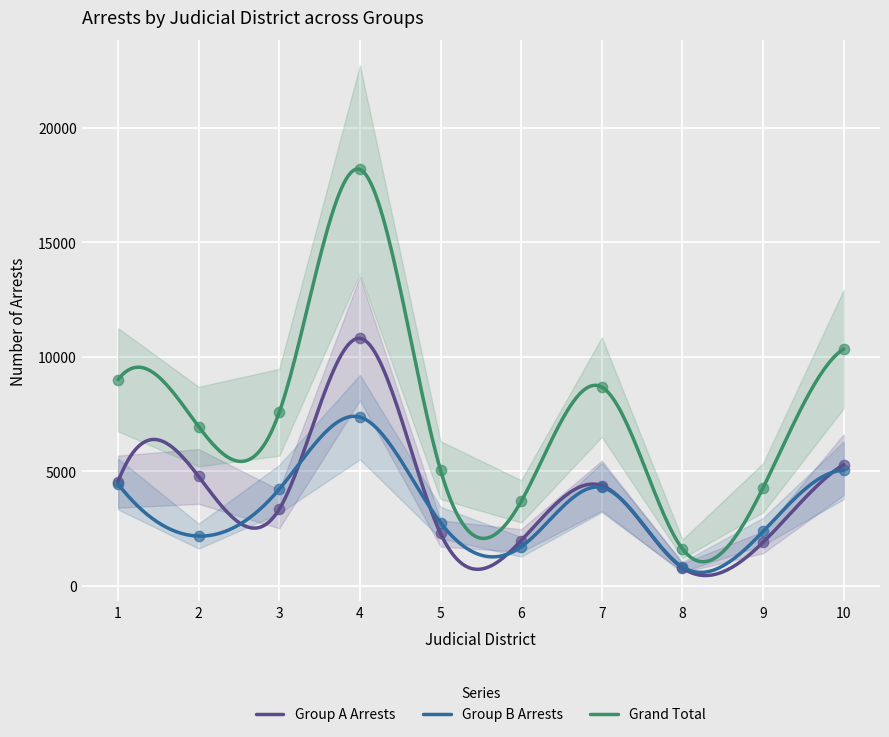

Which series contains the highest Y value?

Grand Total